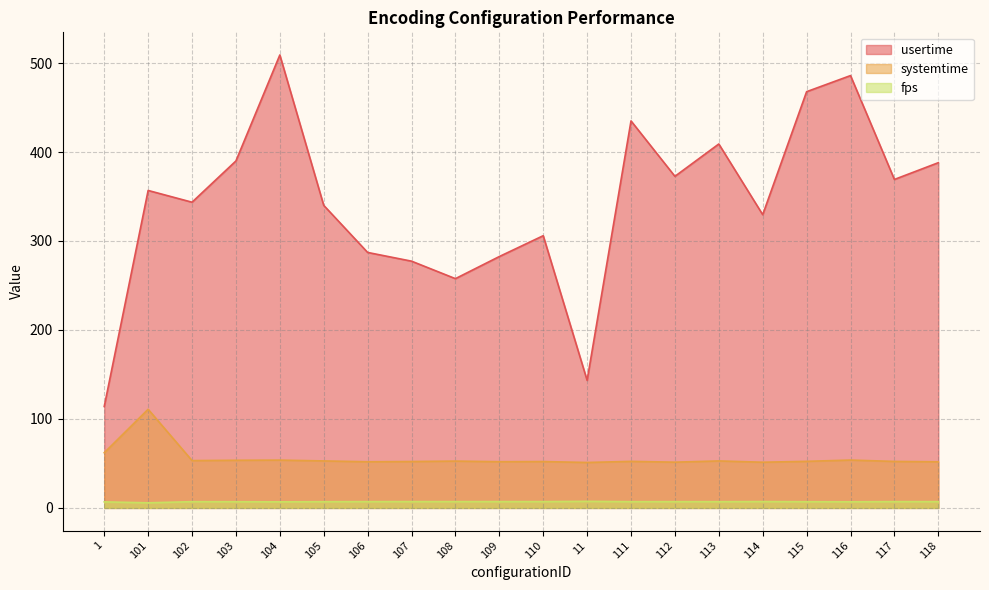

What are all the series names shown in the legend?

usertime, systemtime, fps